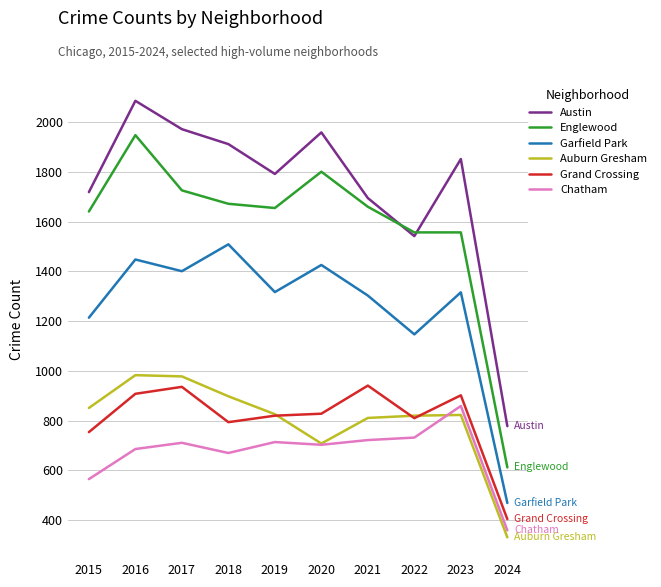

What is the maximum value for Austin?

2086